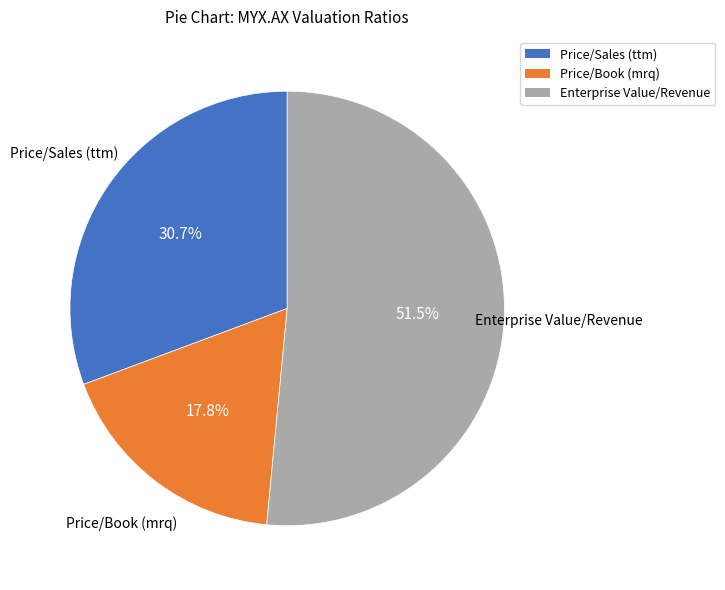

Rank the categories by value from lowest to highest.

Price/Book (mrq), Price/Sales (ttm), Enterprise Value/Revenue